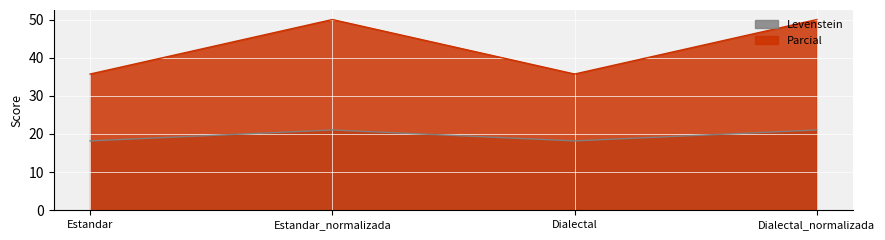

True or false: Levenstein has a value of 18.2 at Dialectal.

True